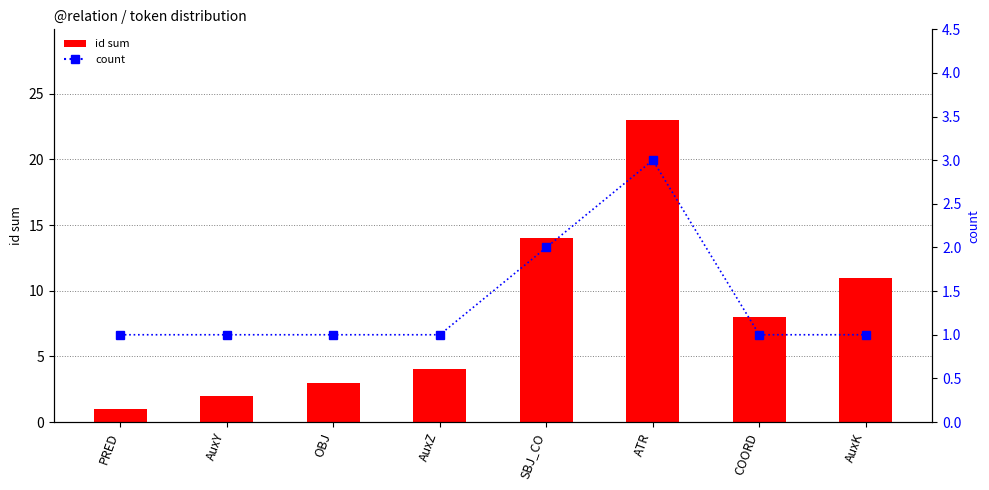

Are the bars horizontal?

No